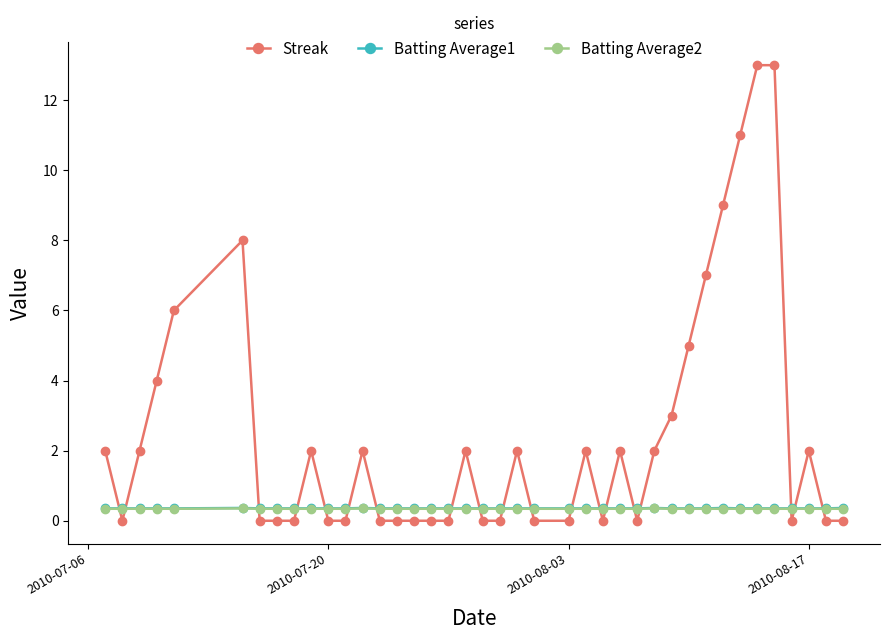

Which series ends up on top after the final intersection of Batting Average2 and Streak?

Batting Average2